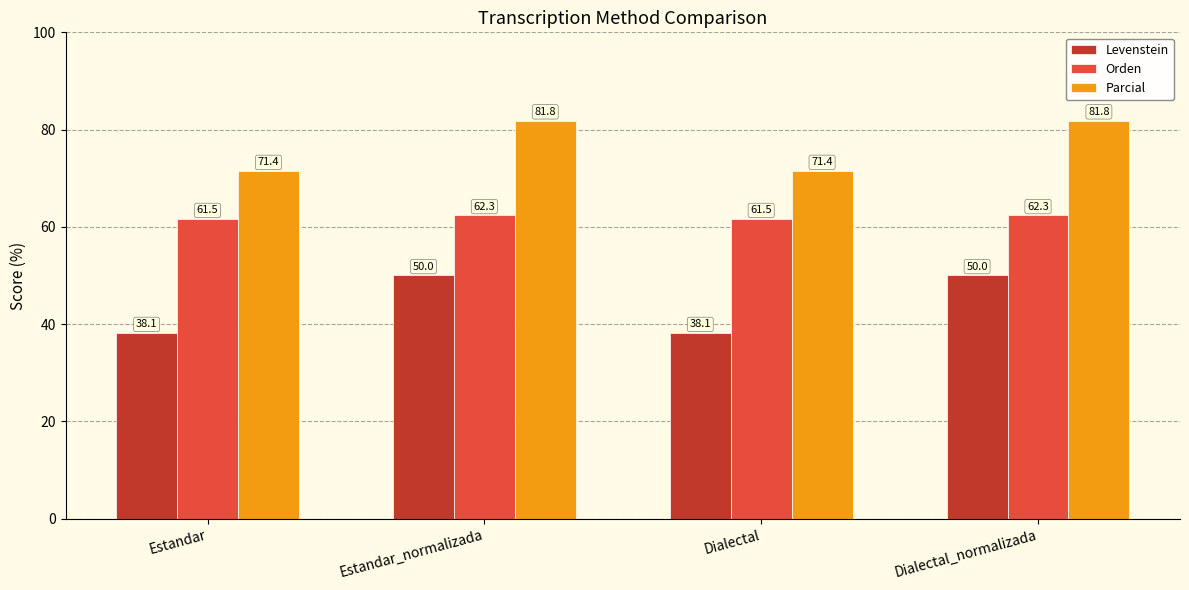

Which series changed the most between Estandar and Estandar_normalizada?

Levenstein